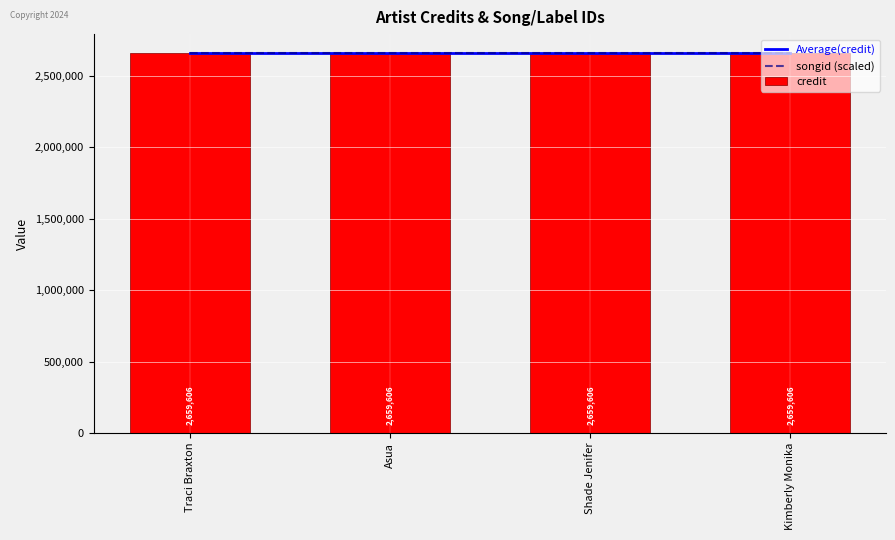

What is the maximum value shown in the chart?

2659606